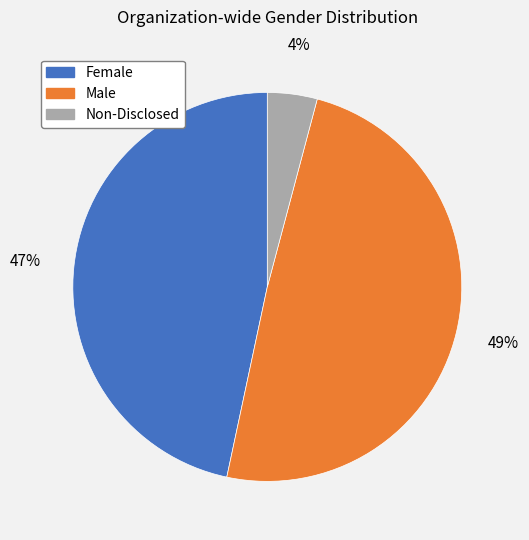

To the nearest percent, what is the difference between the Female and Non-Disclosed slice percentages?

43%